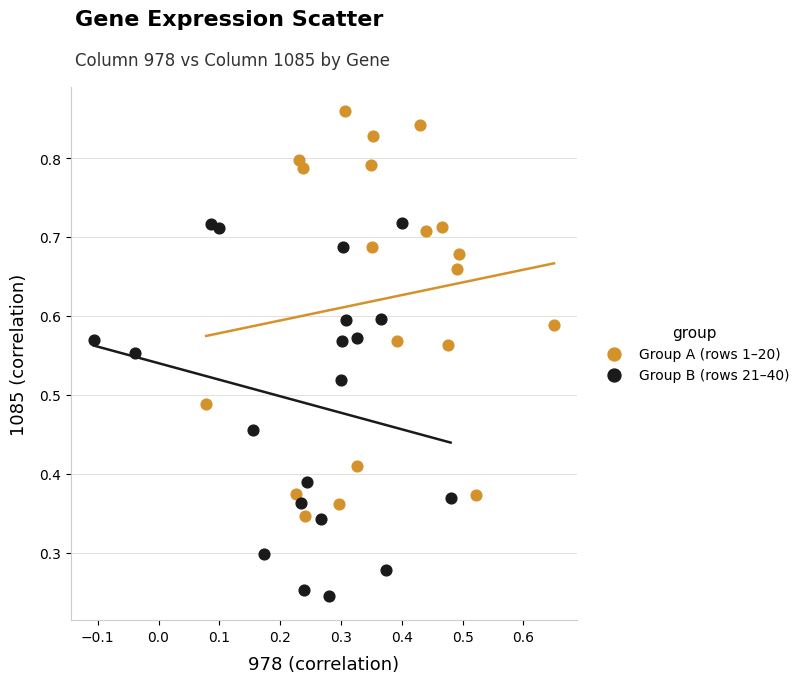

Which series contains the lowest Y value?

Group B (rows 21–40)